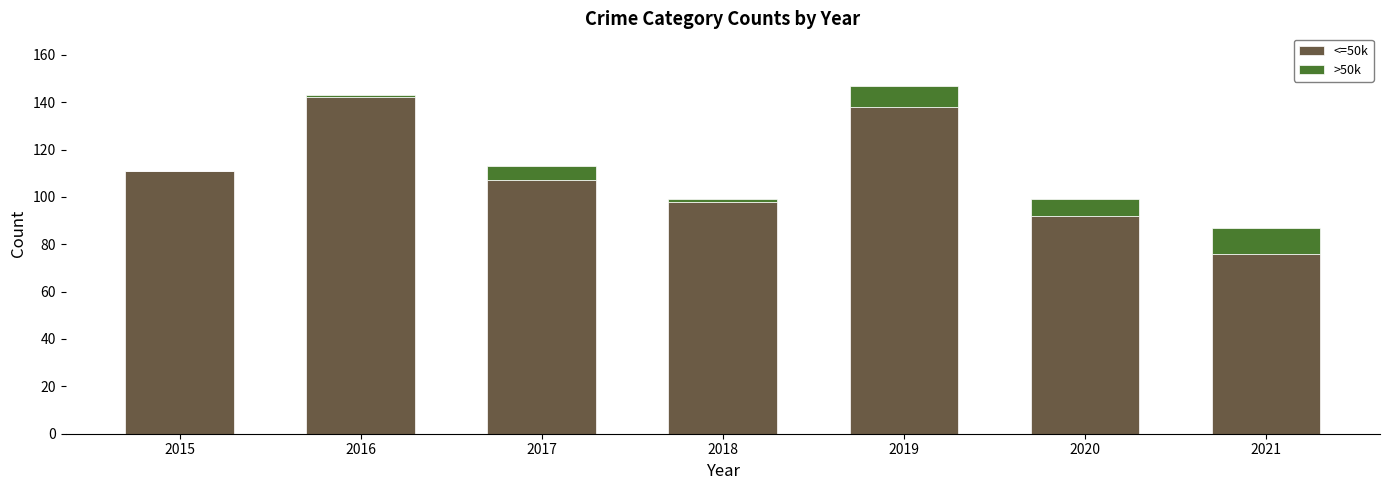

At which label does <=50k reach its peak?

2016